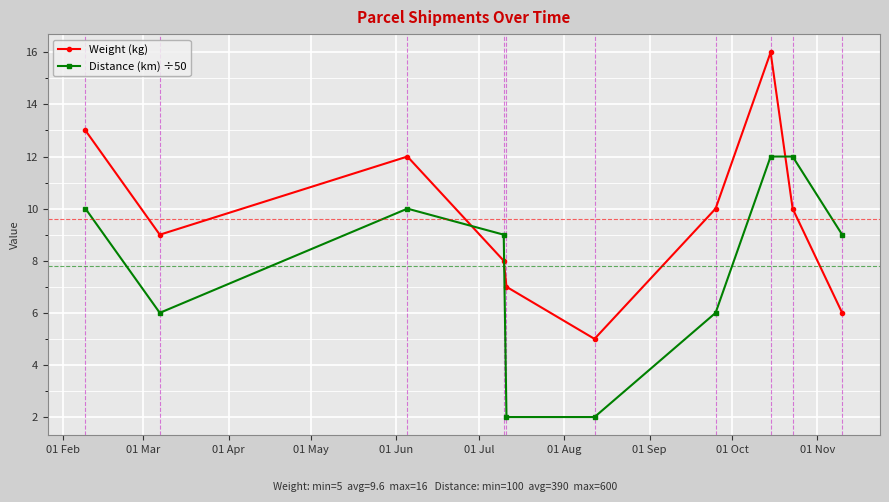

What is the value of the Distance (km) ÷50 point at the 3rd from the left?

10